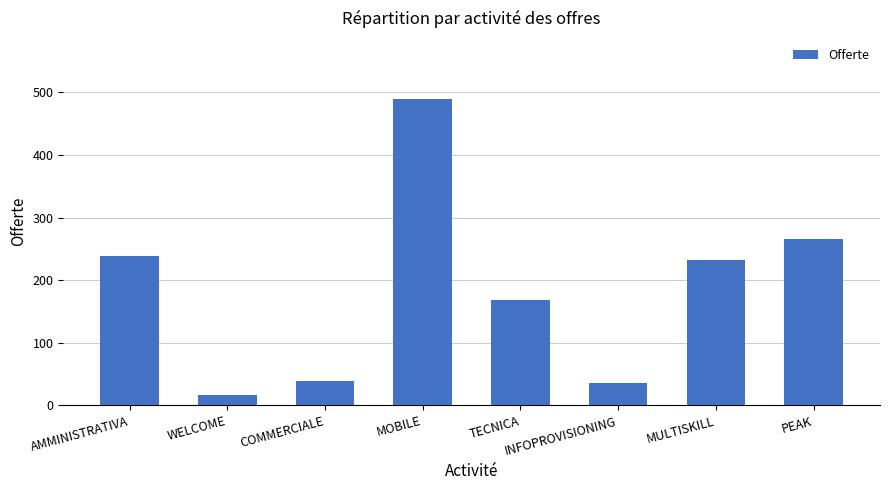

What is the difference between the maximum and minimum values?

472